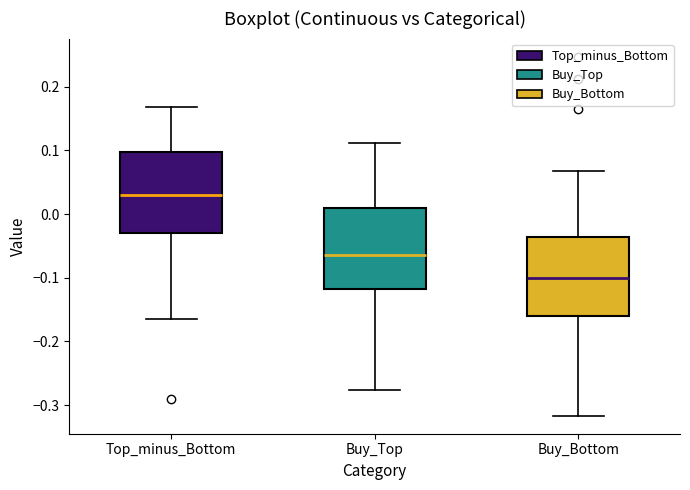

Reading left to right, transcribe this box plot: for each box, give where its median line is, the range the box spans, and where its two whiskers end, as read against the y-axis. The values are not printed on the chart, so give them approximately, as read against the axis.

Top_minus_Bottom: median 0.03, box -0.03 to 0.10, whiskers -0.17 to 0.17
Buy_Top: median -0.06, box -0.12 to 0.01, whiskers -0.28 to 0.11
Buy_Bottom: median -0.10, box -0.16 to -0.04, whiskers -0.32 to 0.07